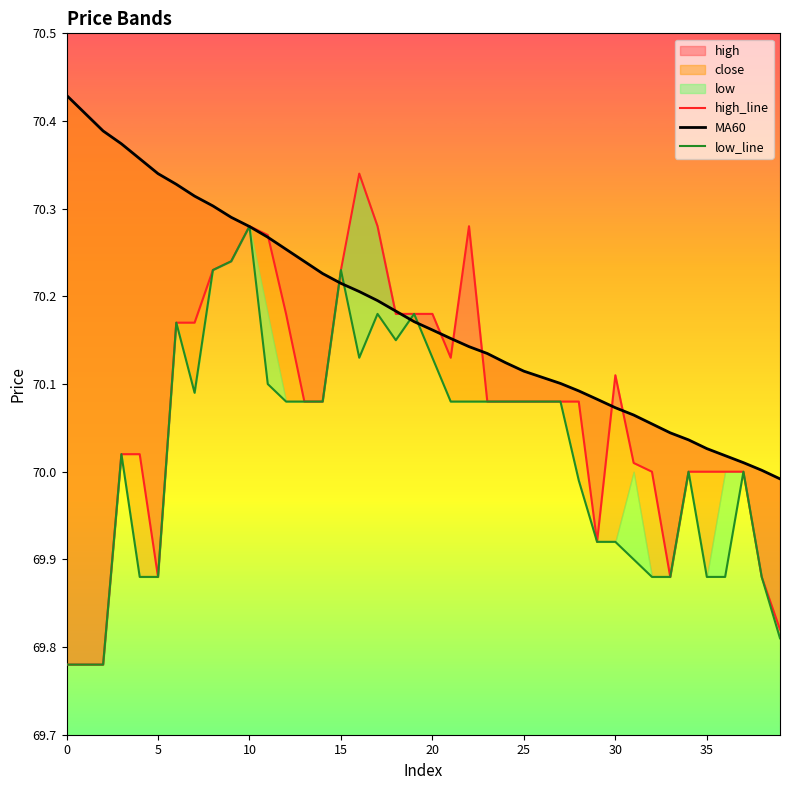

Which category has the lowest value in the MA60 series?

39